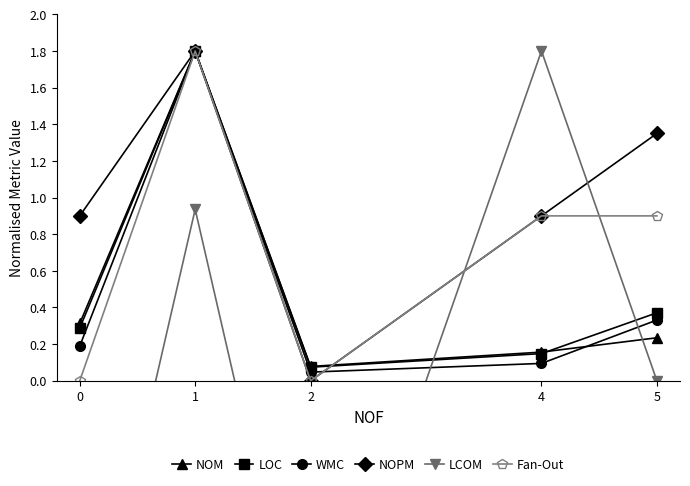

The LOC series shows 0.4 at 5. True or false?

True